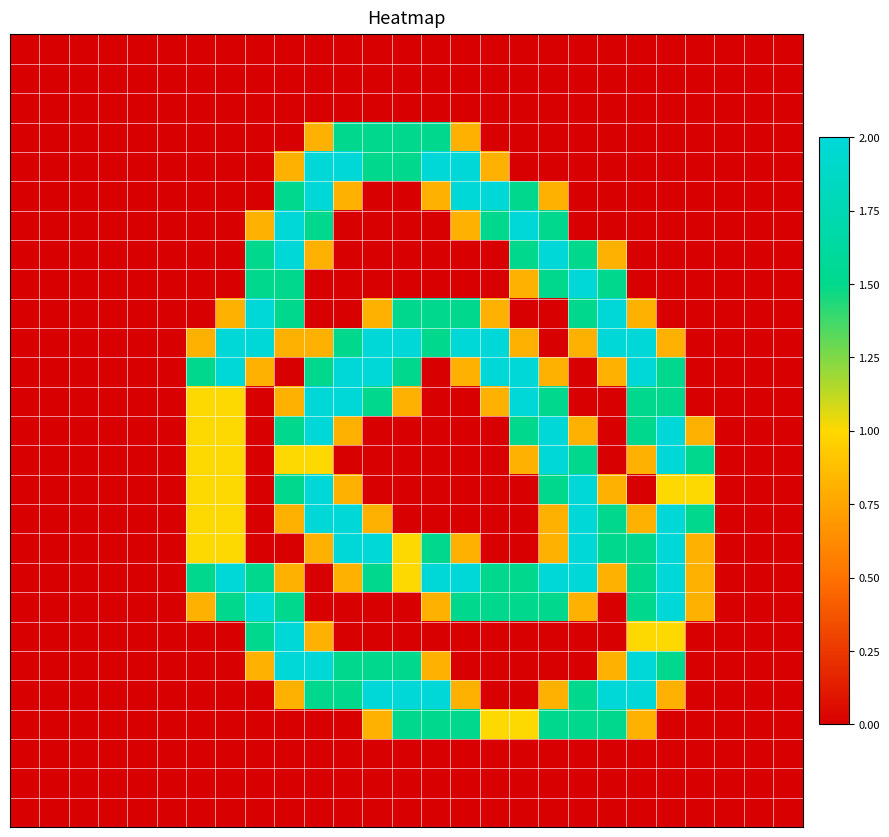

Count the number of data series in this chart.

27